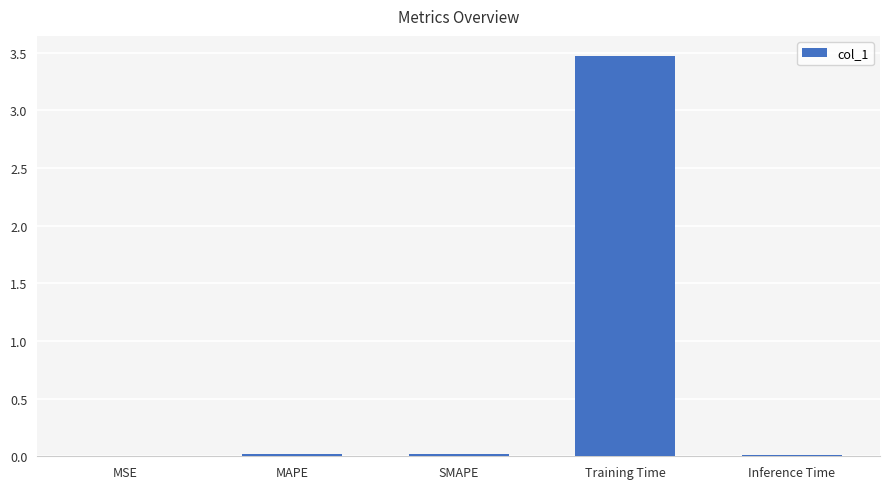

True or false: the data shows 0.0 at SMAPE.

True